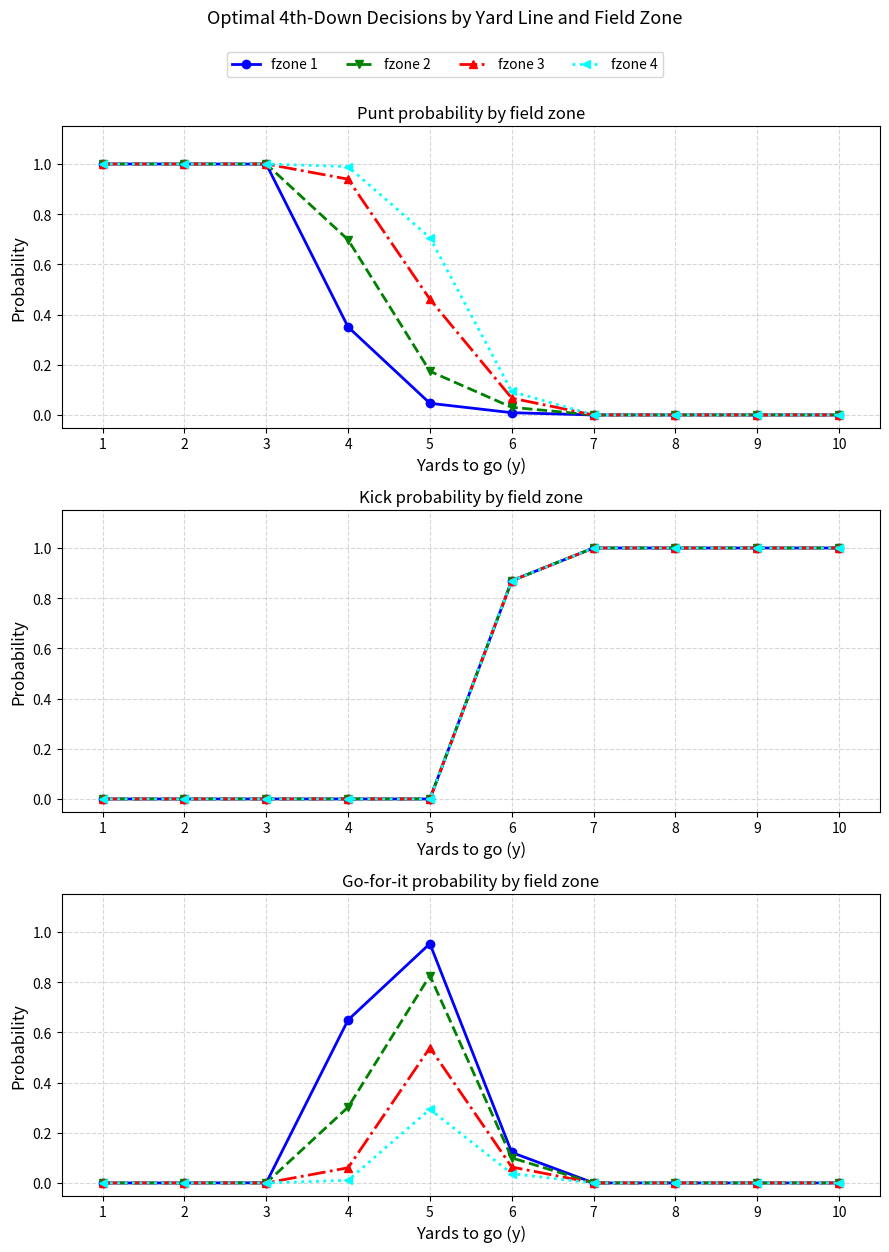

Where is the first local maximum for fzone 4?

5